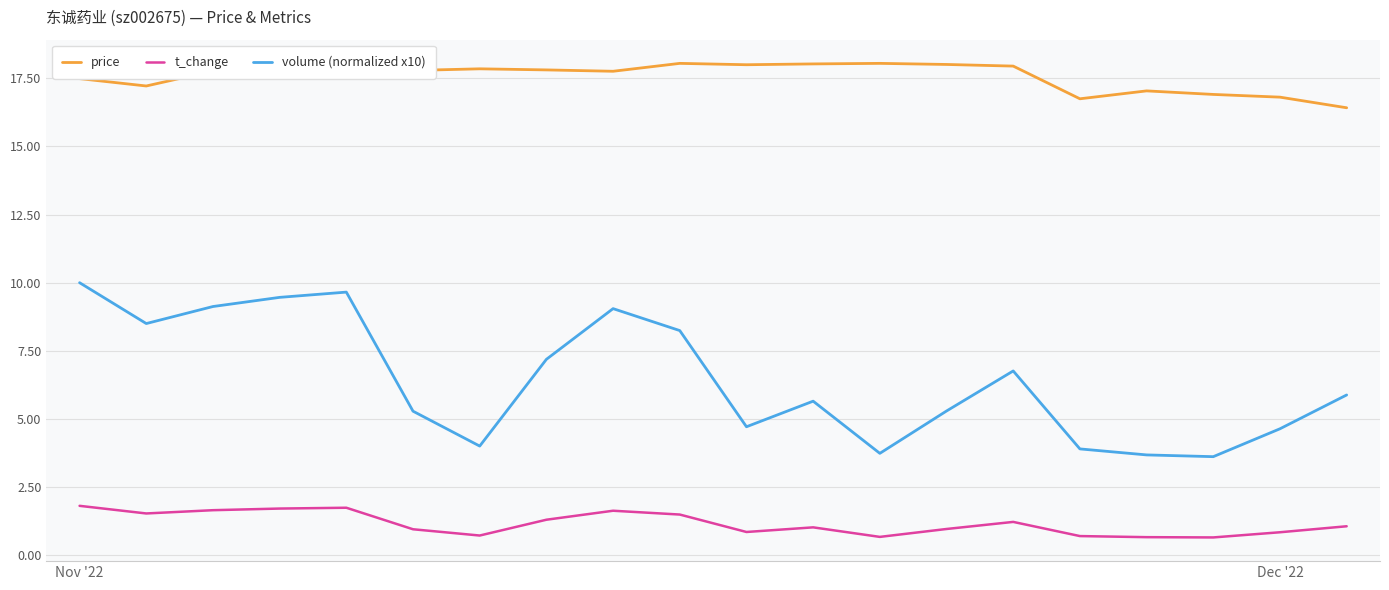

Which series has the largest total across all categories?

price